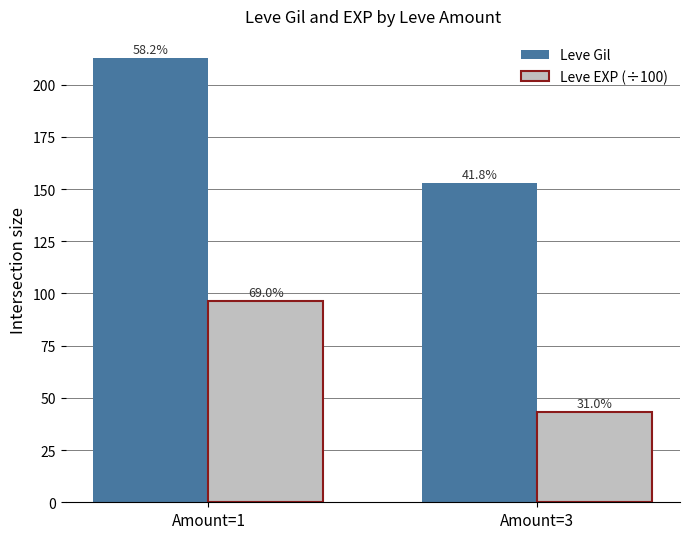

At how many categories does at least one series exceed 47?

2